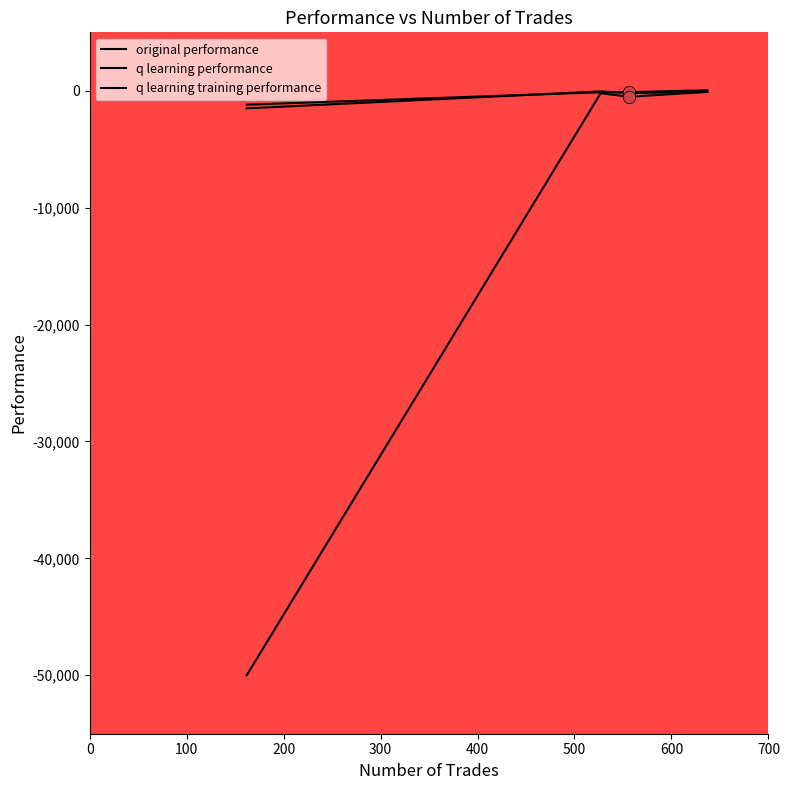

Which series contains the lowest Y value?

q learning training performance